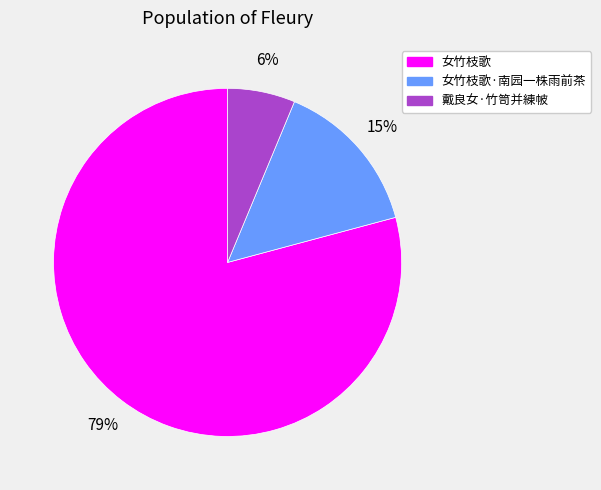

To the nearest percent, what is the average slice percentage?

33%